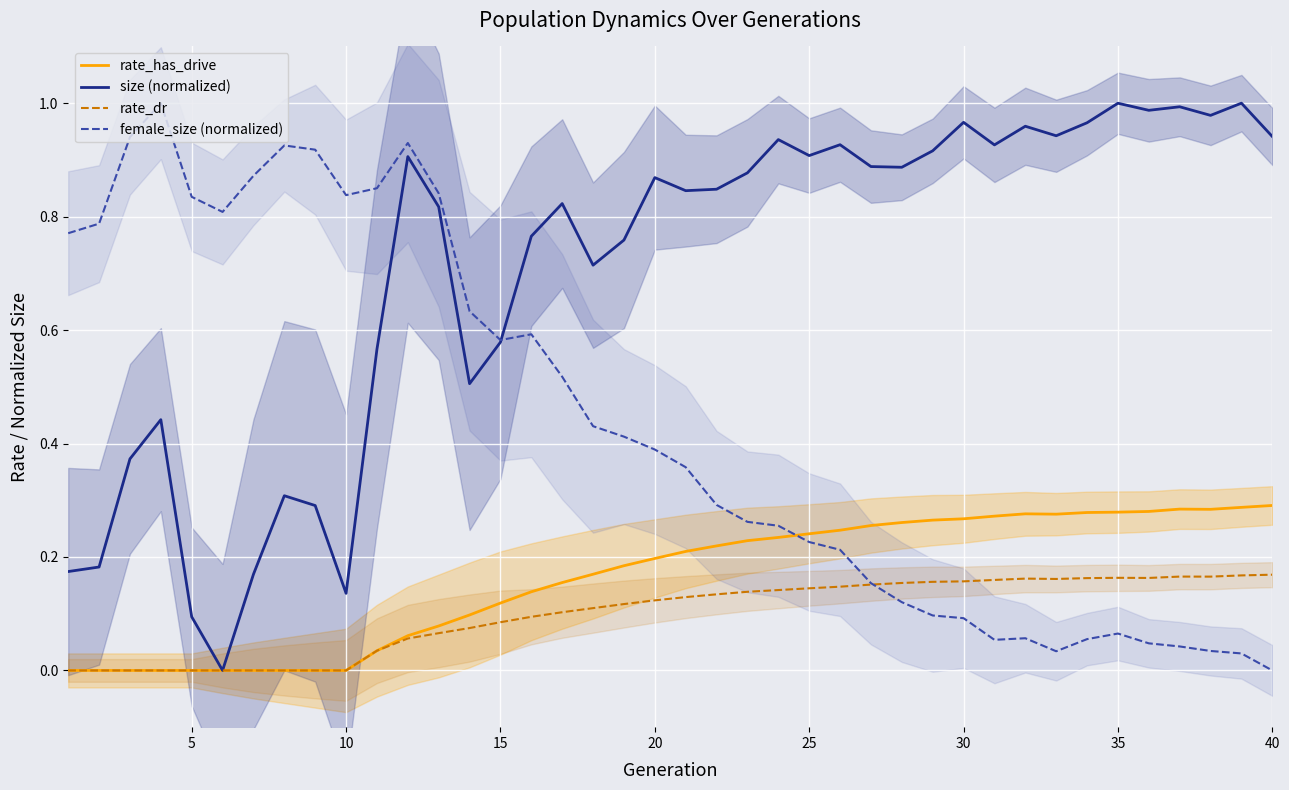

What are all the series names shown in the legend?

rate_has_drive, size (normalized), rate_dr, female_size (normalized)